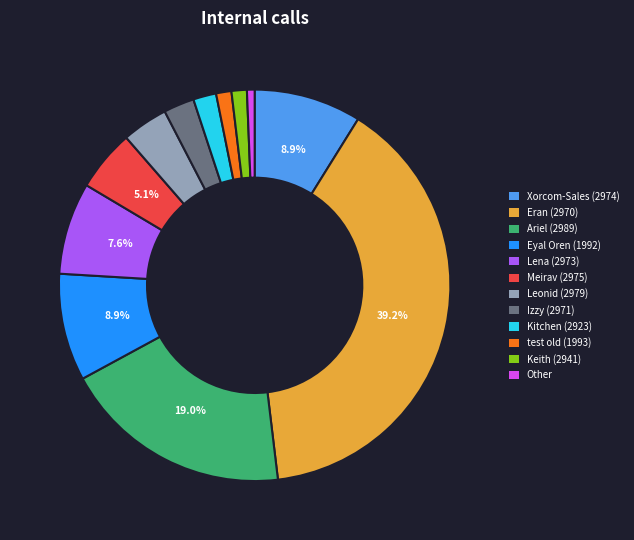

Does Eran (2970) account for over 50% of the chart?

No